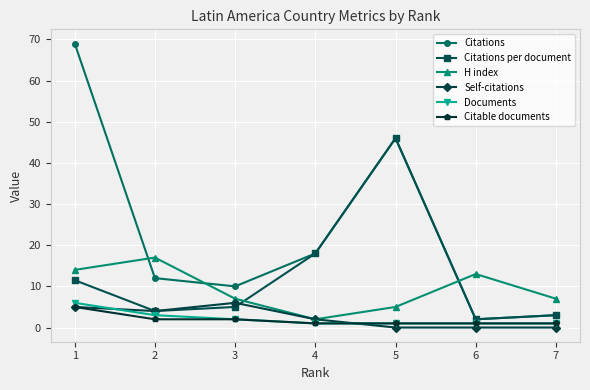

Reading right to left, list all the values displayed in this chart.

Citations: 7=3.0	6=2.0	5=46.0	4=18.0	3=10.0	2=12.0	1=69.0
Citations per document: 7=3.0	6=2.0	5=46.0	4=18.0	3=5.0	2=4.0	1=11.5
H index: 7=7.0	6=13.0	5=5.0	4=2.0	3=7.0	2=17.0	1=14.0
Self-citations: 7=0.0	6=0.0	5=0.0	4=2.0	3=6.0	2=4.0	1=5.0
Documents: 7=1.0	6=1.0	5=1.0	4=1.0	3=2.0	2=3.0	1=6.0
Citable documents: 7=1.0	6=1.0	5=1.0	4=1.0	3=2.0	2=2.0	1=5.0